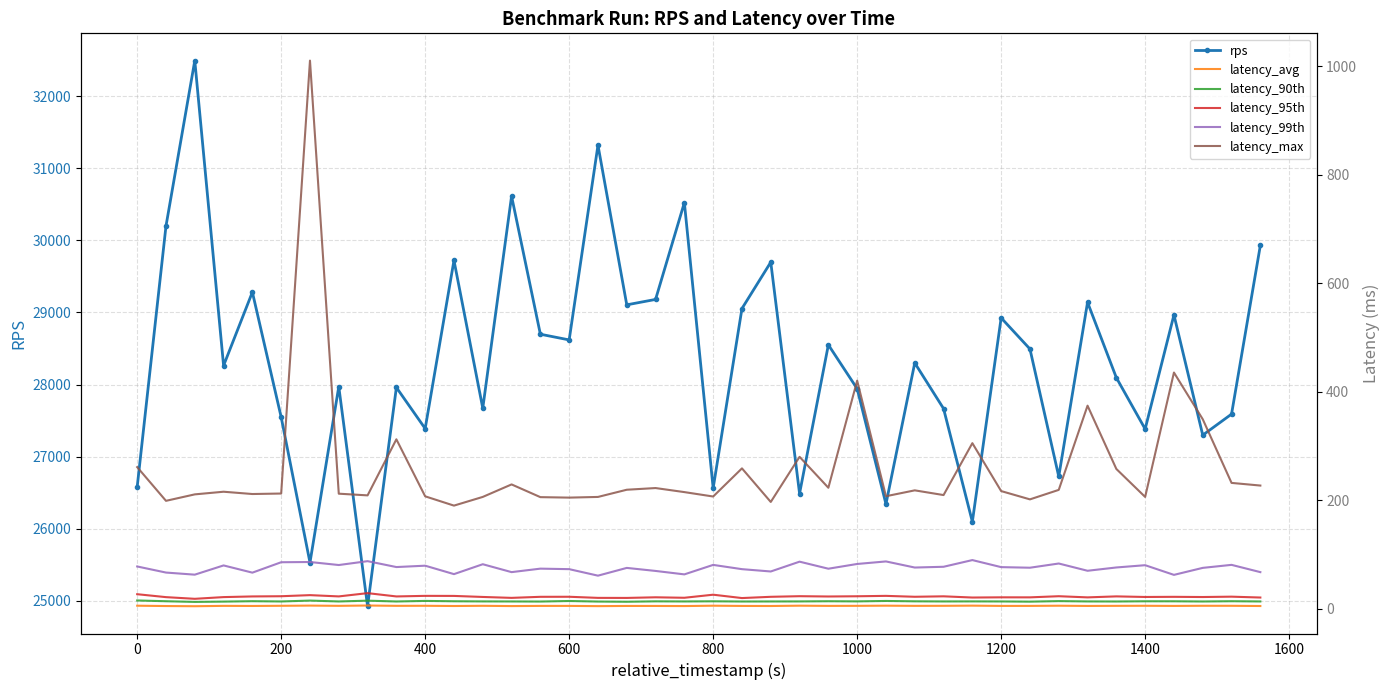

What is the lowest value of the rps series?

24923.2